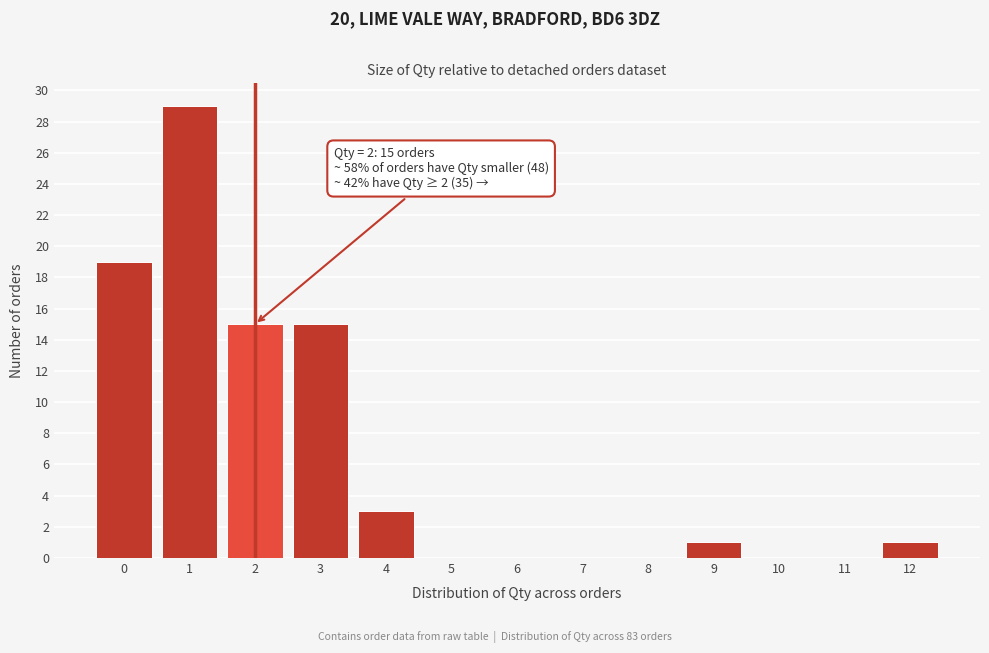

Reading left to right, transcribe all the data shown in this chart.

0=19	1=29	2=15	3=15	4=3	5=0	6=0	7=0	8=0	9=1	10=0	11=0	12=1